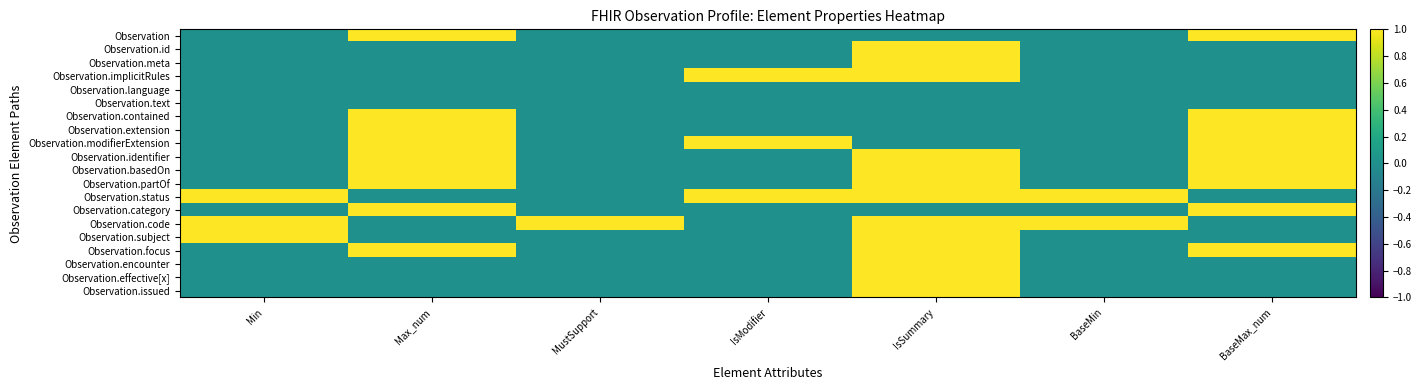

How many categories are shown in the chart?

7